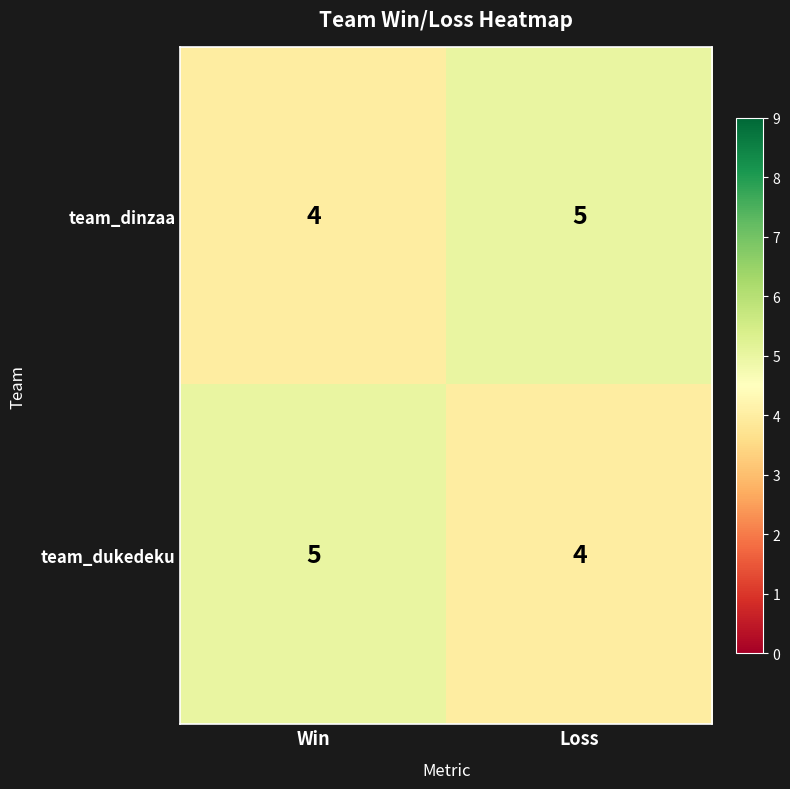

True or false: team_dukedeku has a value of 5 at Win.

True